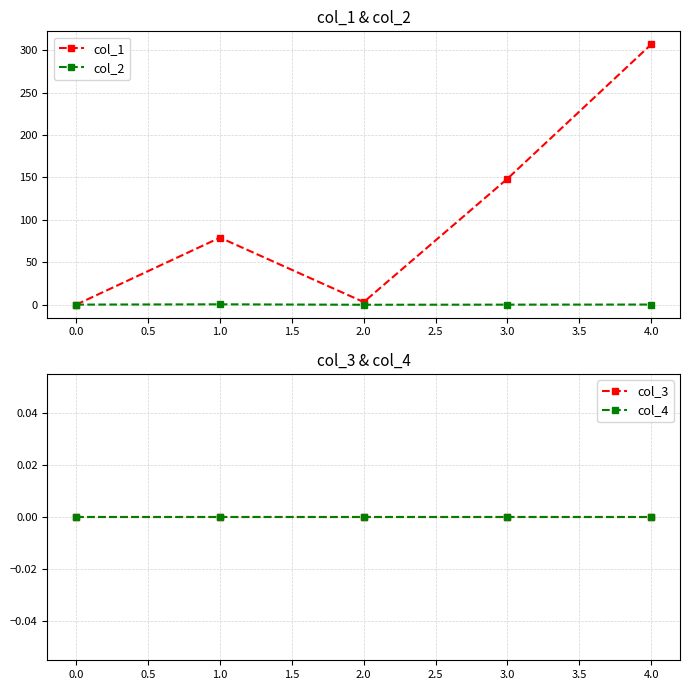

What is the difference between the second highest and second lowest values in the col_2 series?

0.1